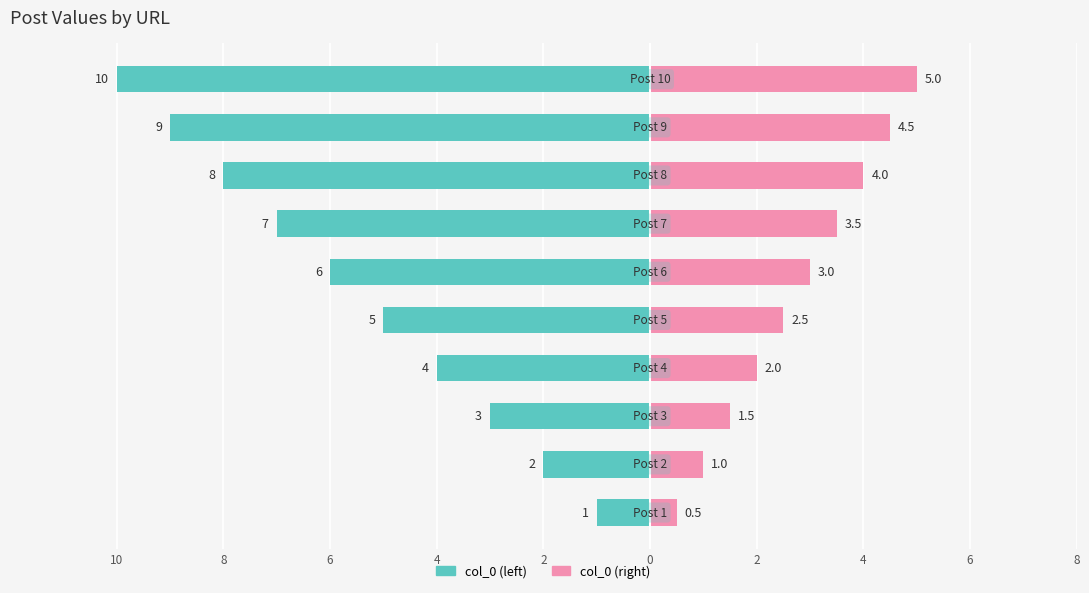

What is the value of the col_0 (left) bar at the 4th from the left?

-4.0